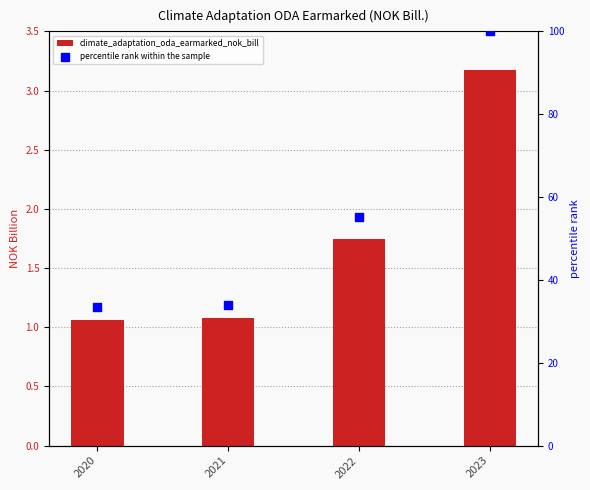

At which category is the sum across all series the highest?

2023